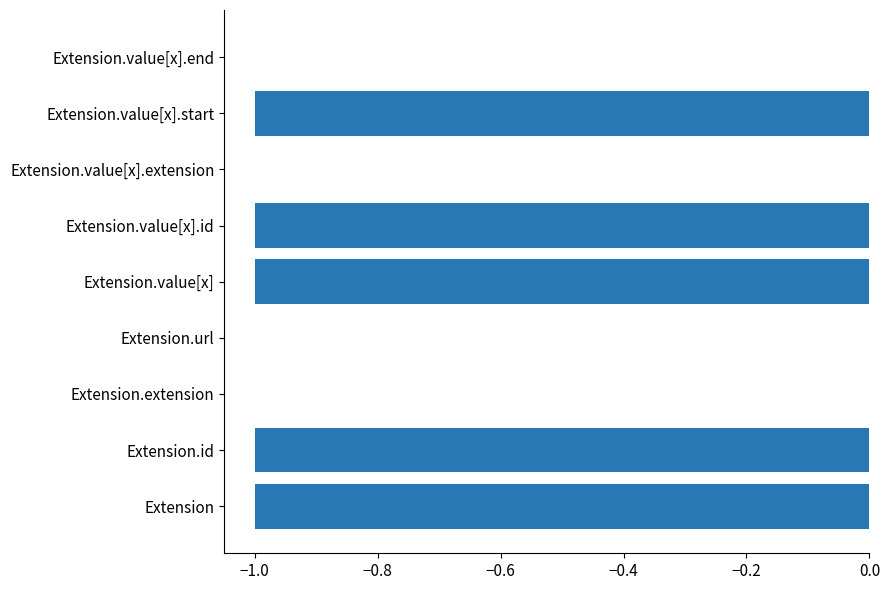

Which has a higher value, Extension.value[x].start or Extension.extension?

Extension.extension